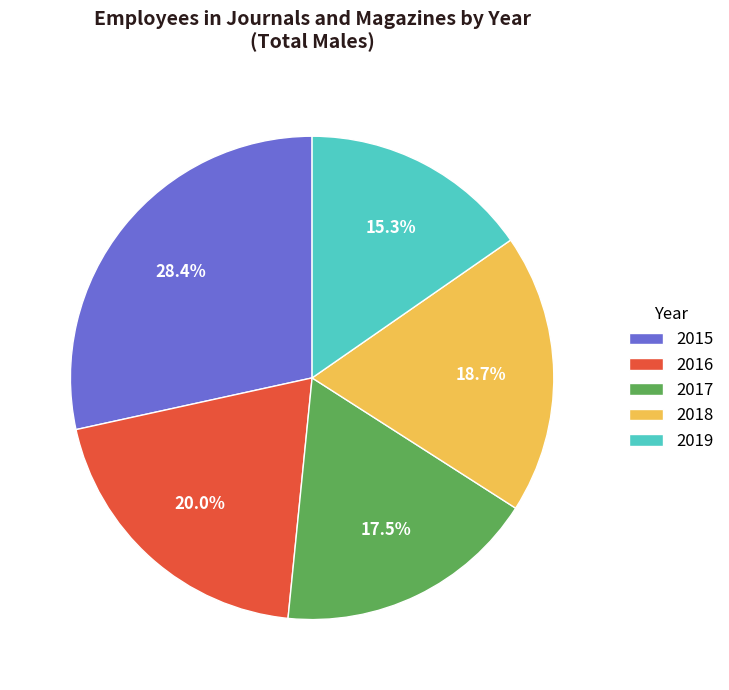

What percentage is the 2015 slice, to the nearest percent?

28%